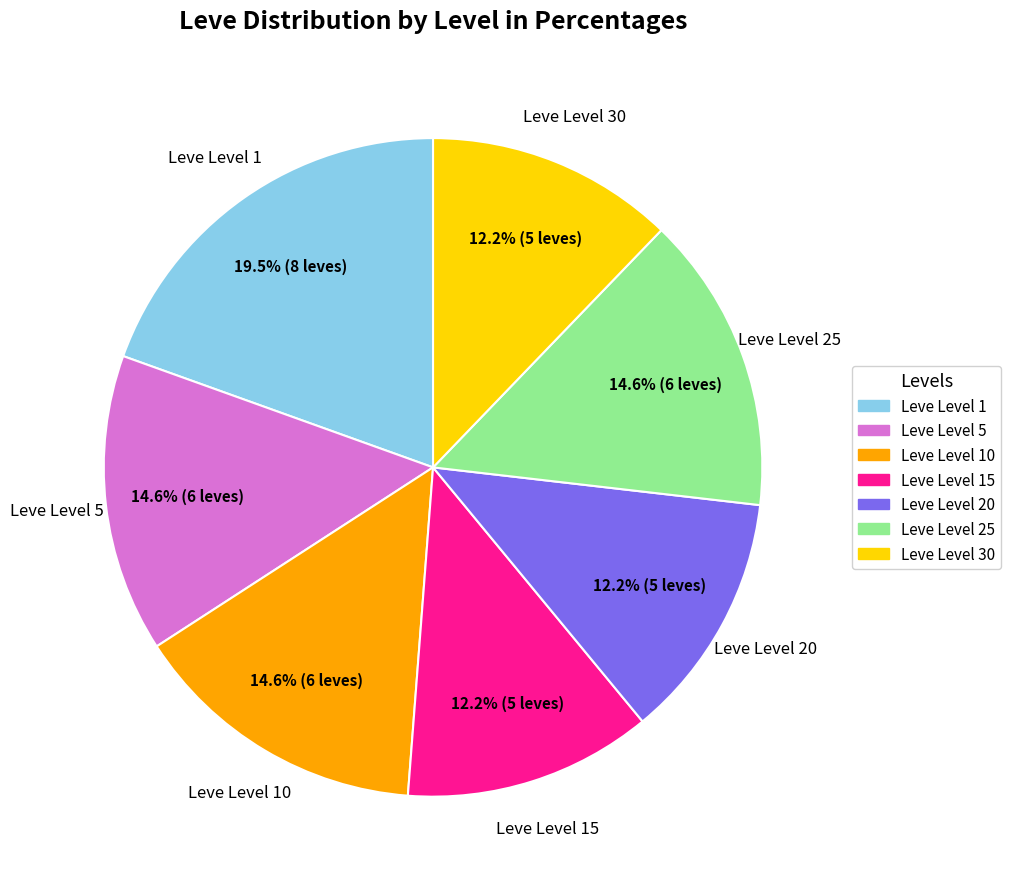

To the nearest percent, what portion does Leve Level 30 represent?

12%